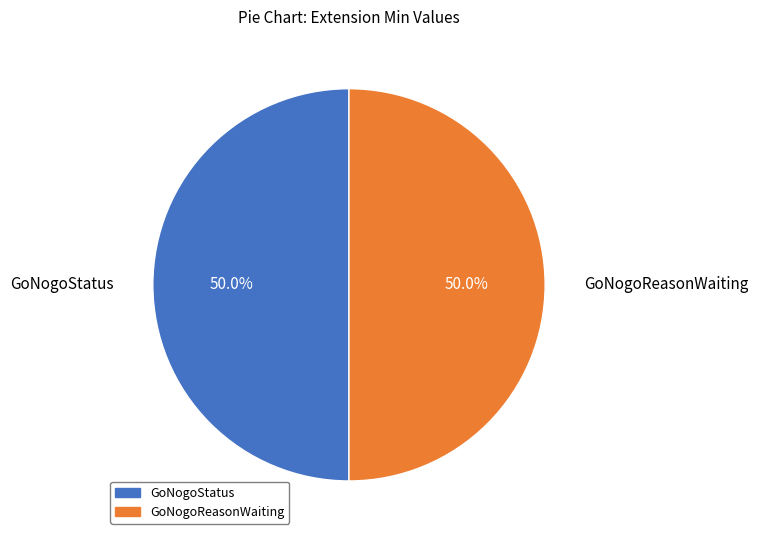

Approximately how many times larger is the value at GoNogoStatus compared to GoNogoReasonWaiting?

1.0